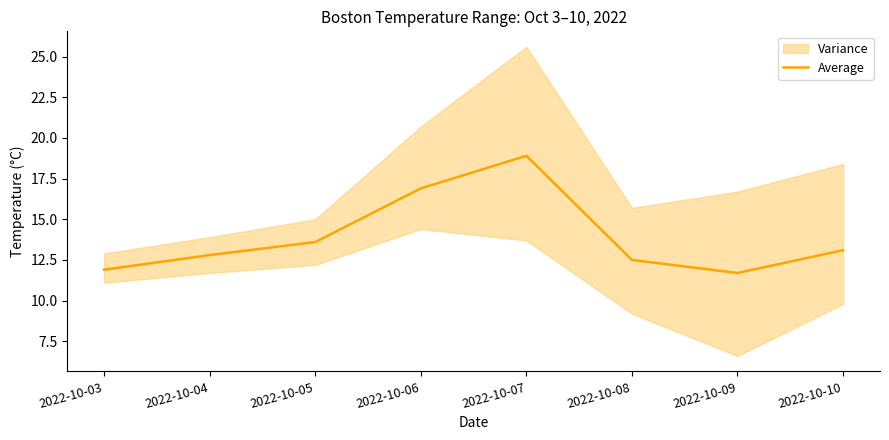

Where is the first local maximum?

2022-10-07